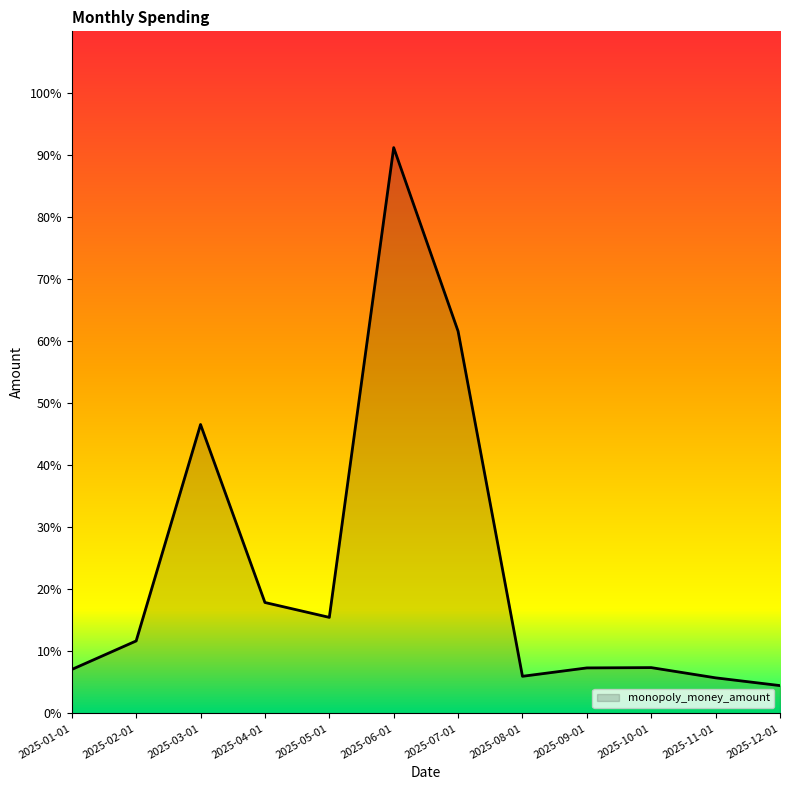

What is the average value?

23.6